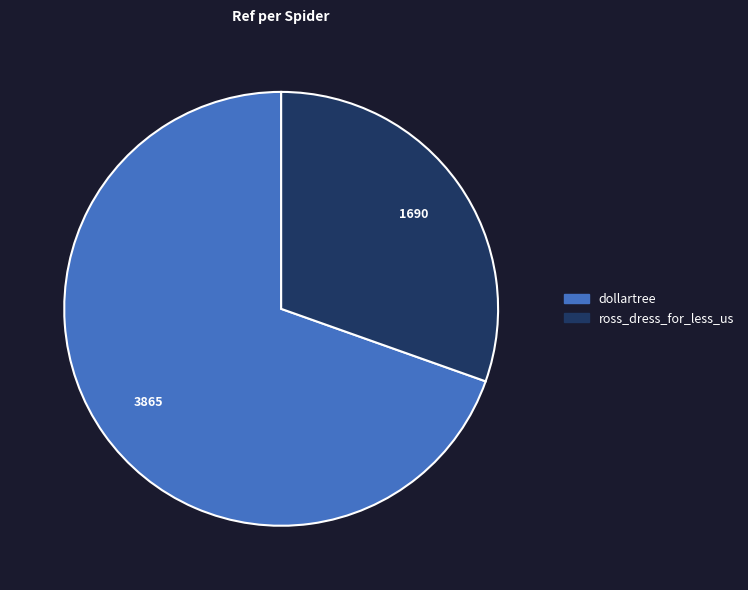

Is the sum of dollartree and ross_dress_for_less_us greater than half?

Yes